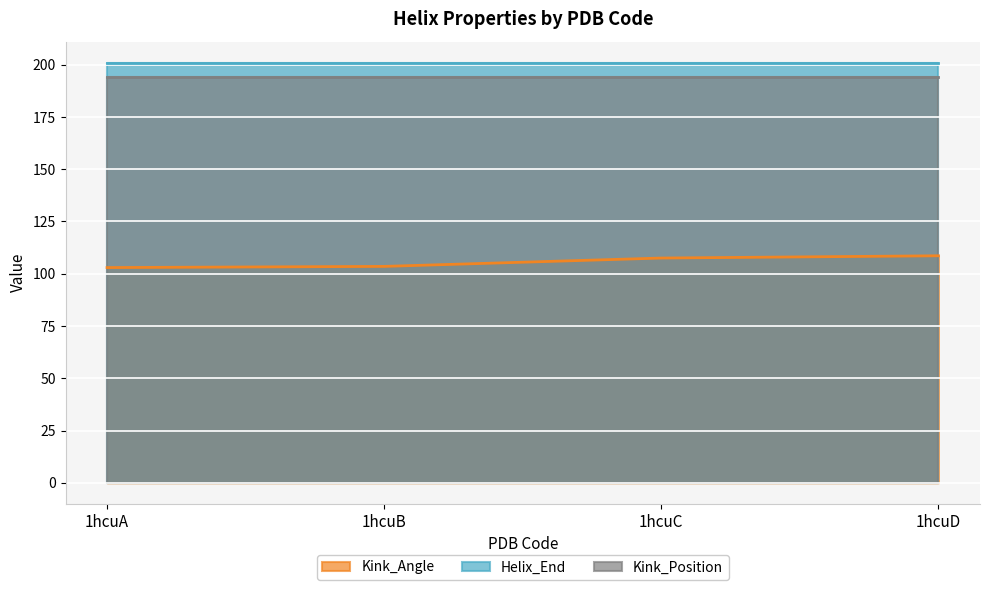

What is the sum of all Helix_End values?

804.0